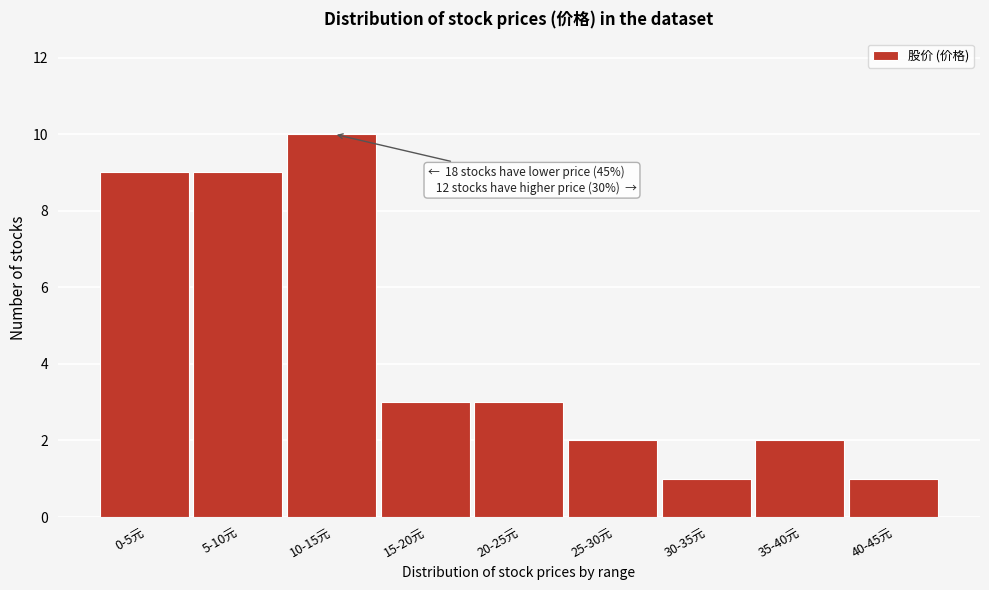

Reading left to right, extract all data points from this chart.

9	9	10	3	3	2	1	2	1